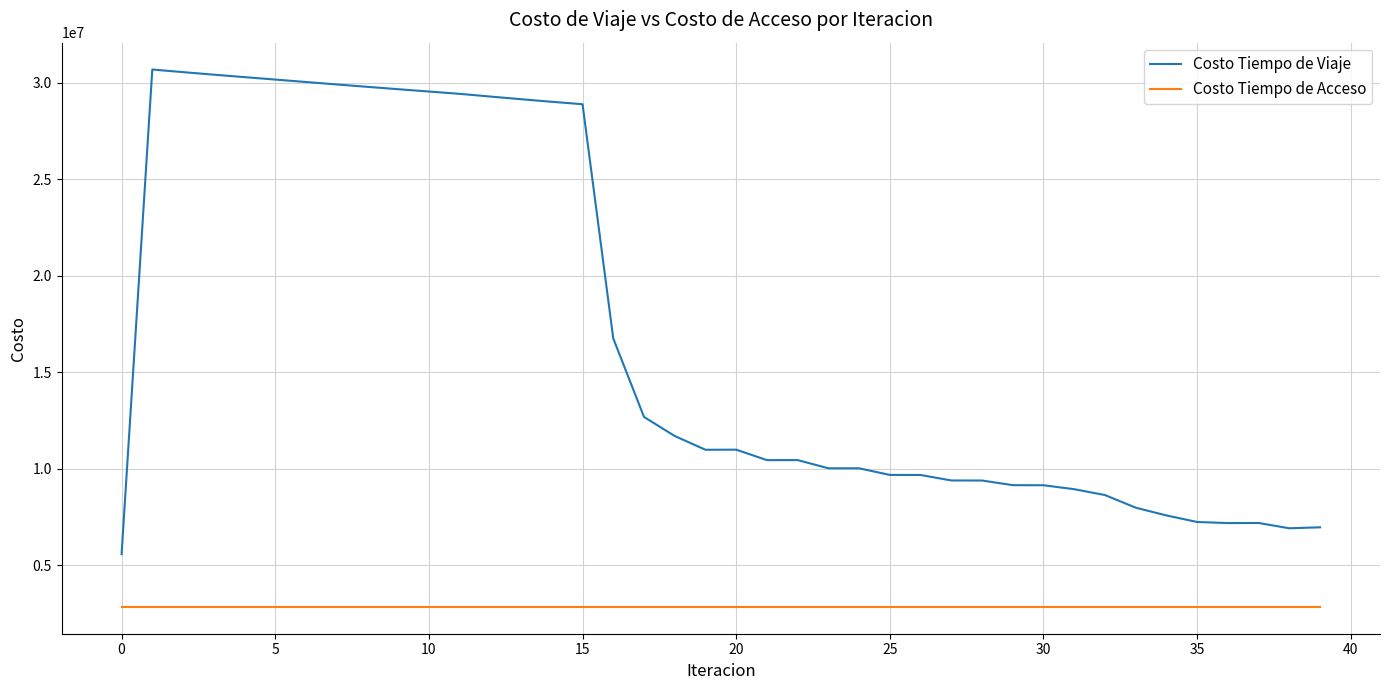

Which series has the largest range (max minus min)?

Costo Tiempo de Viaje